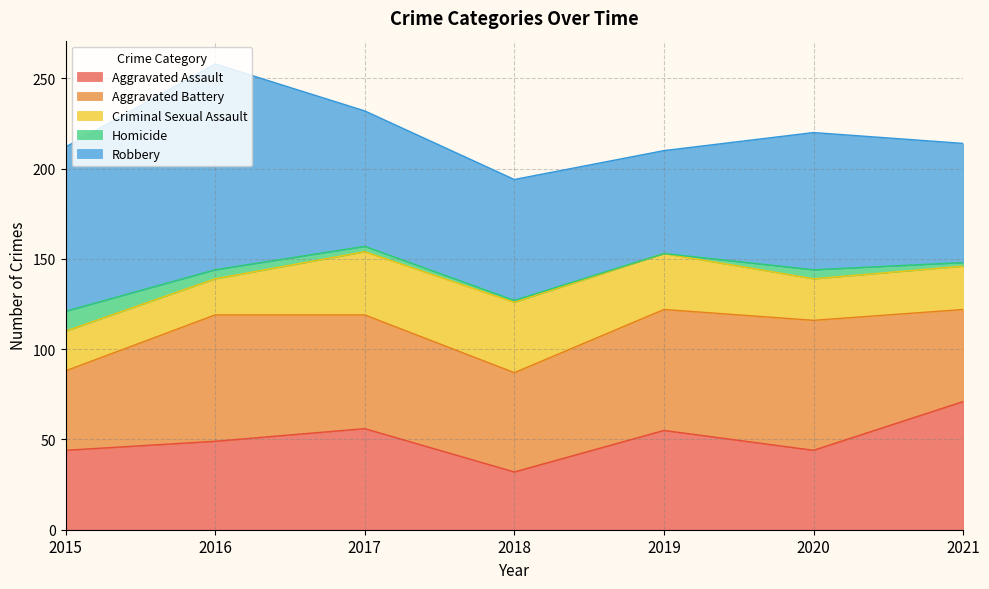

Which label corresponds to the largest value in the chart?

2016